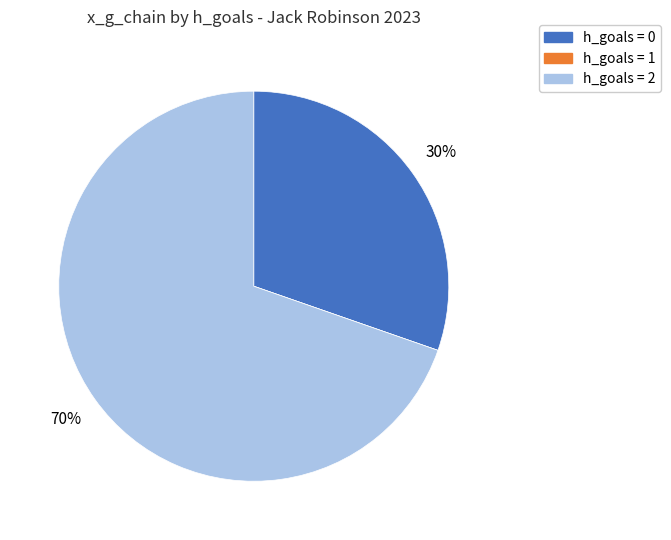

Does any single category account for the majority?

Yes